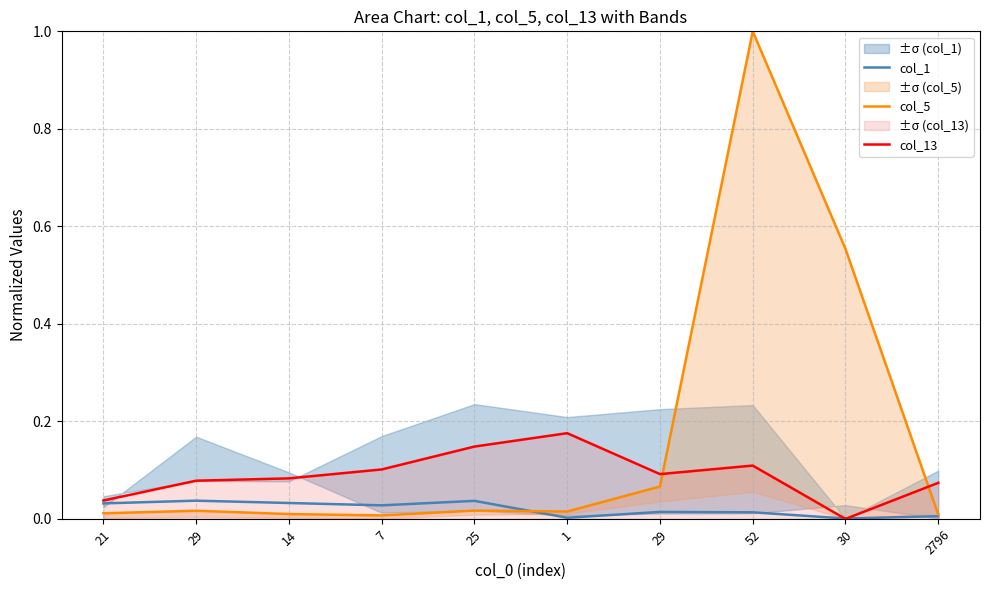

What is the spread (max minus min) of values at 29?

0.1